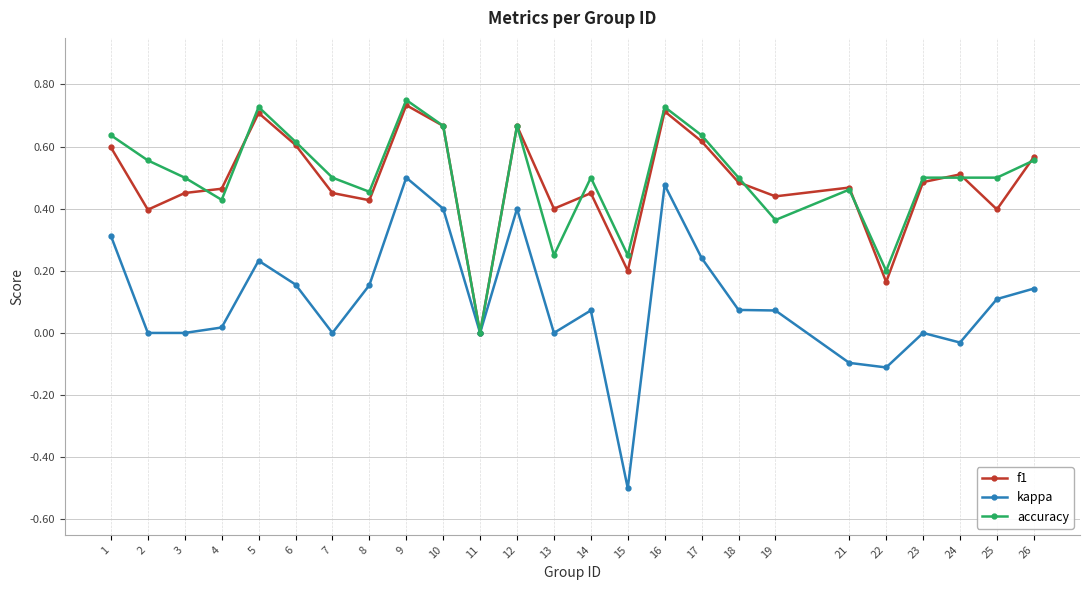

Which series has the widest spread of values?

kappa